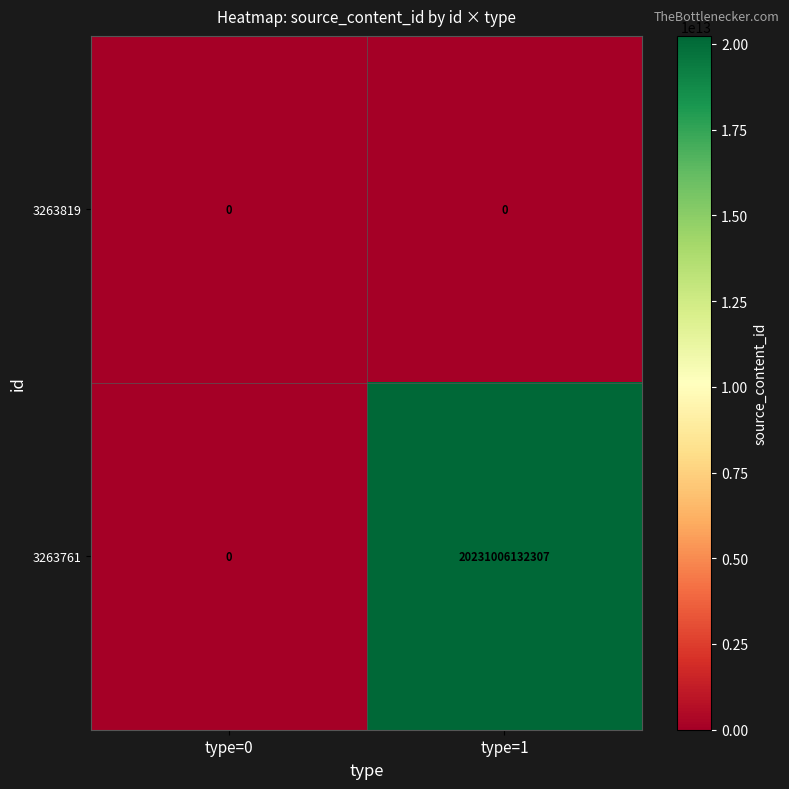

At which category is the sum across all series the highest?

type=1